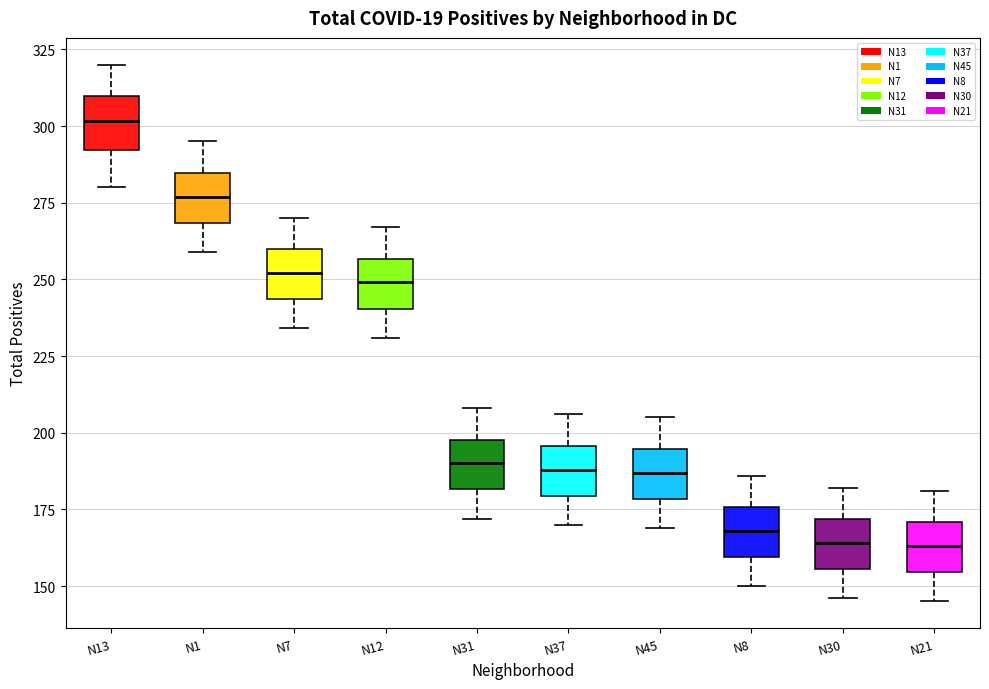

Where does the median line of the box for N12 sit on the y-axis? The values are not printed on the chart, so give them approximately, as read against the axis.

250